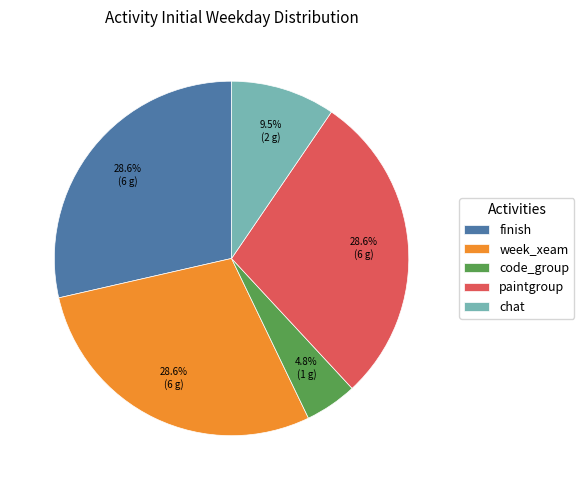

Is it true that week_xeam is 21% of the pie?

False